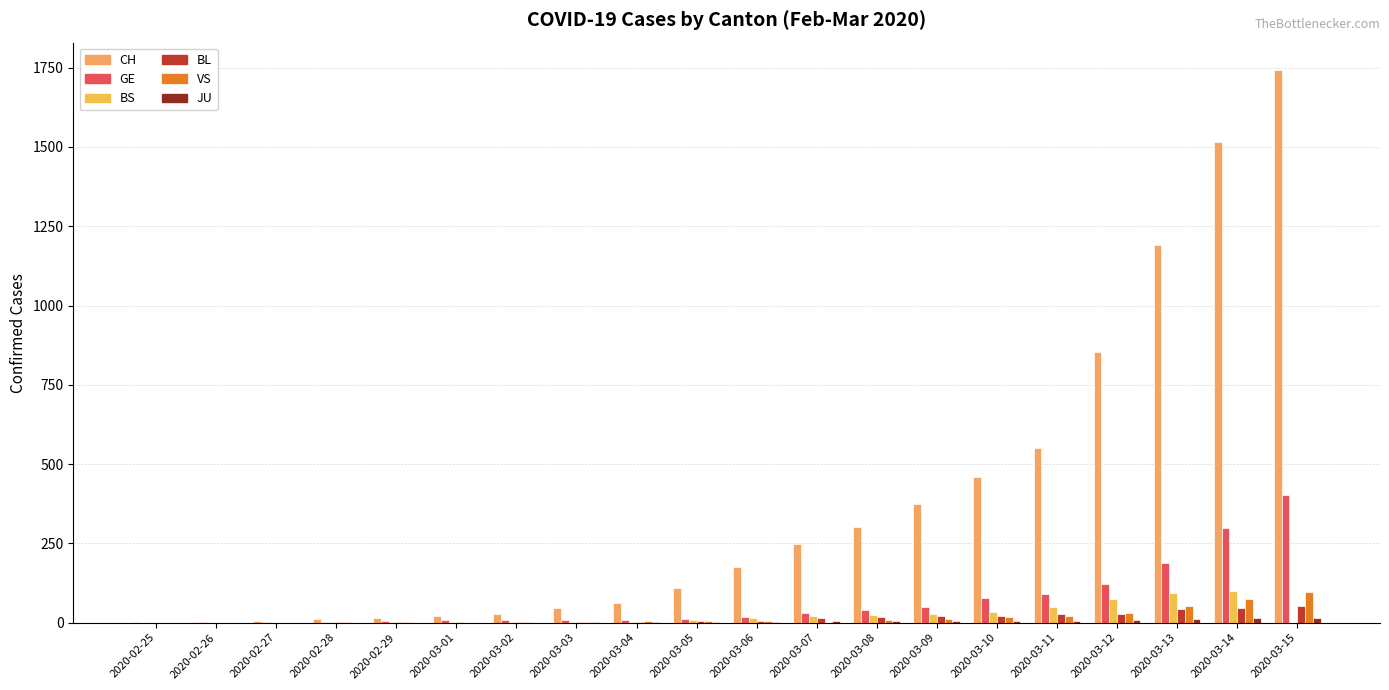

What is the total value across all series at 2020-03-11?

744